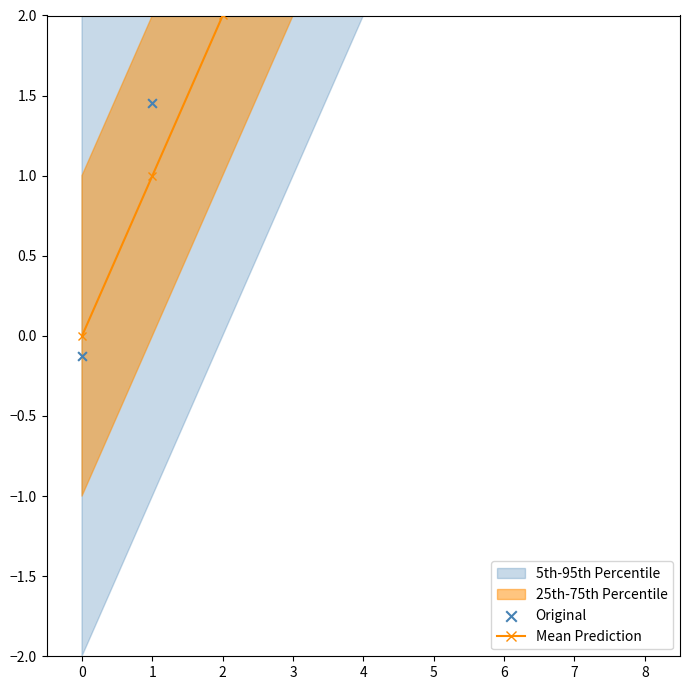

Which series reaches the maximum Y coordinate?

Mean Prediction